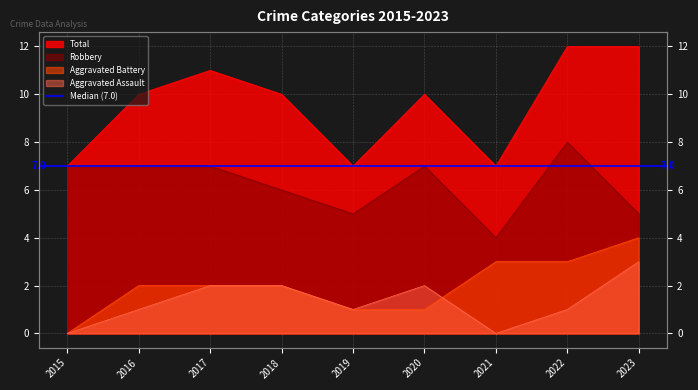

Is the value of Total at 2023 greater than the value of Aggravated Assault at 2022?

Yes